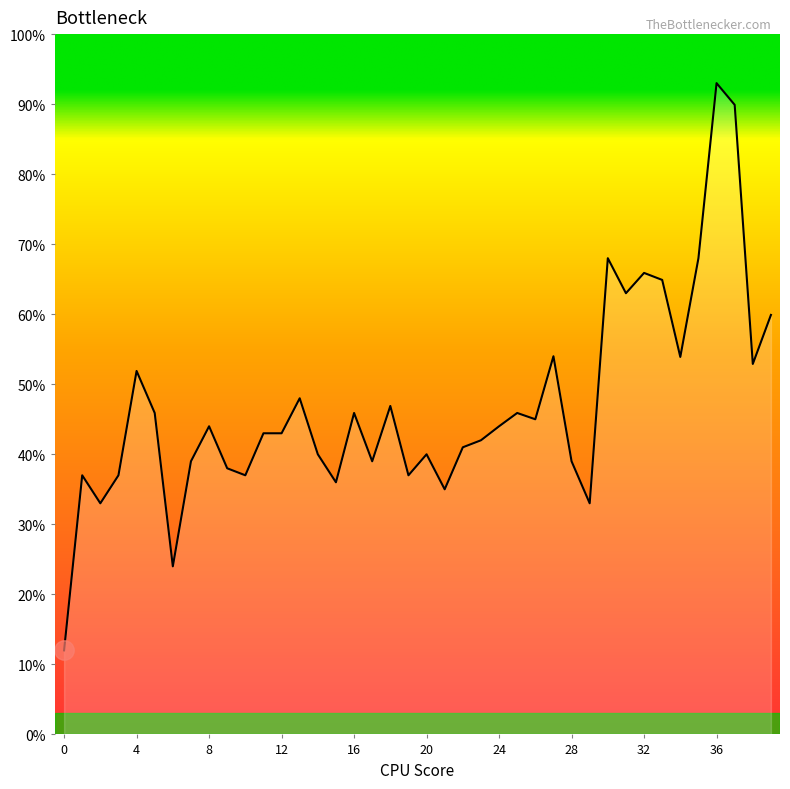

What is the minimum value shown in the chart?

12.0